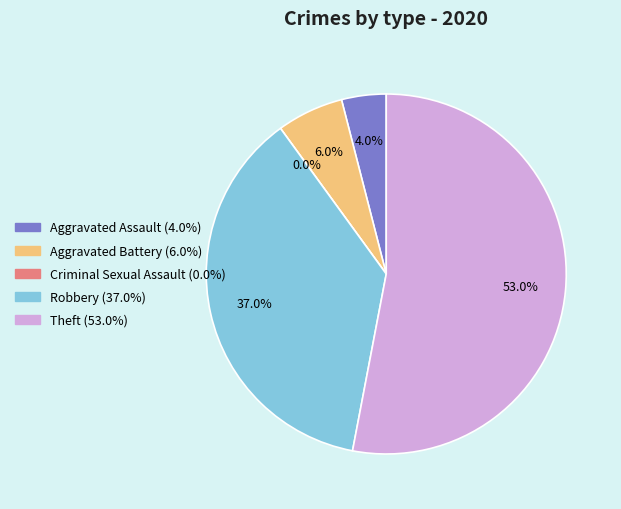

What is the change in value from Aggravated Battery to Theft?

+47